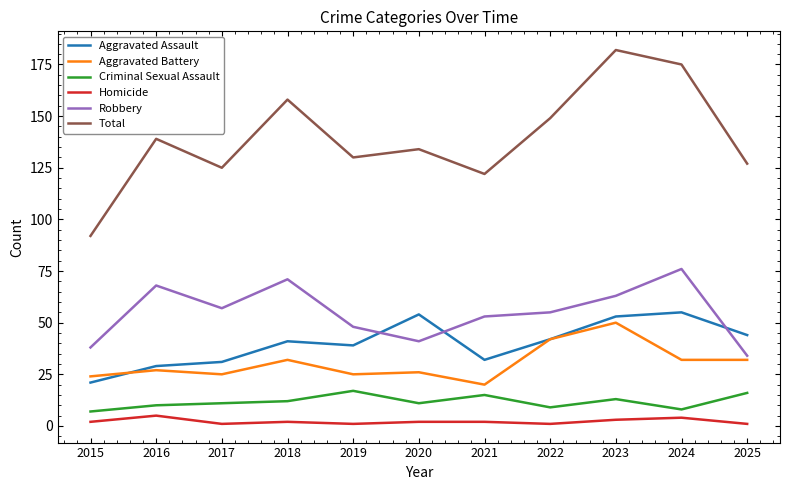

Between 2017 and 2022, which series saw the biggest shift?

Total